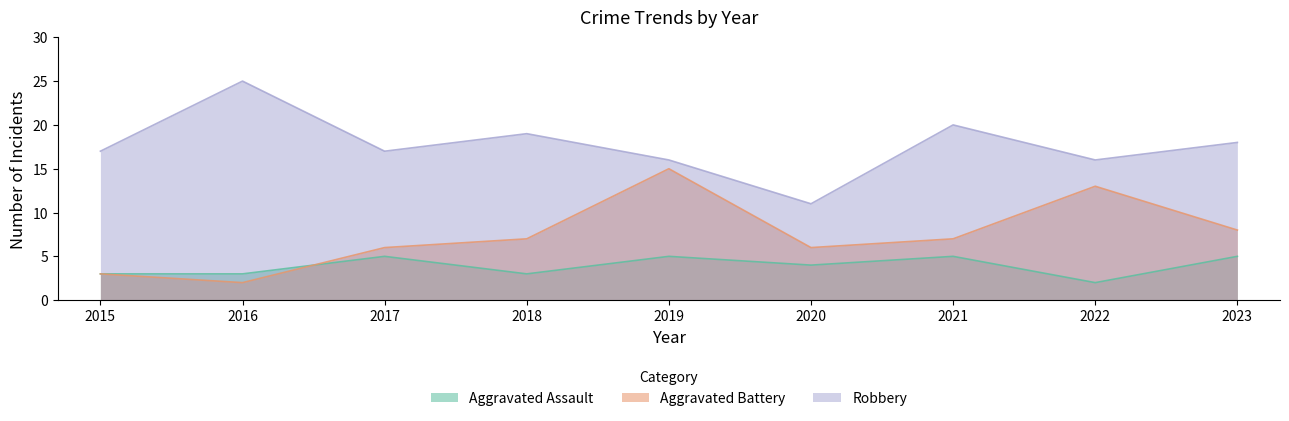

Is the value of Aggravated Battery at 2022 greater than the value of Aggravated Assault at 2020?

Yes